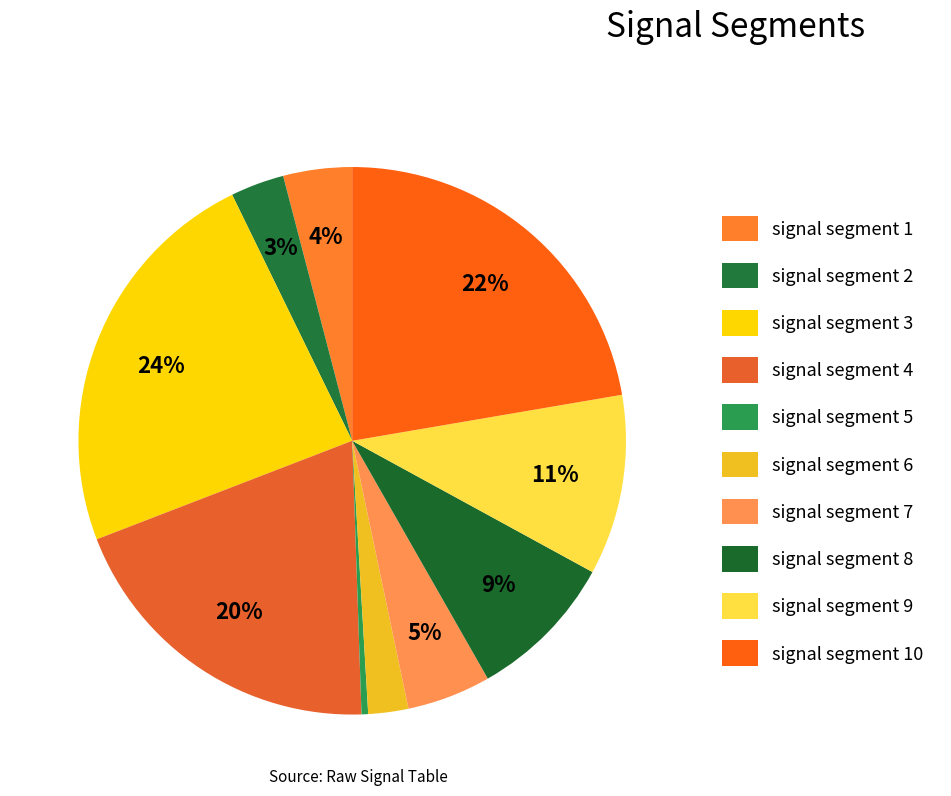

Which has a higher value, signal segment 1 or signal segment 10?

signal segment 10